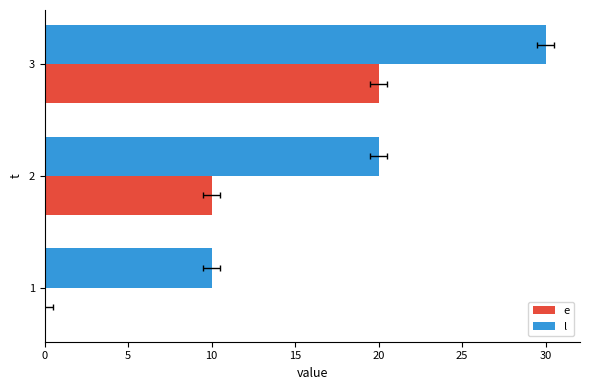

What is the difference between the maximum and minimum values in the l series?

20